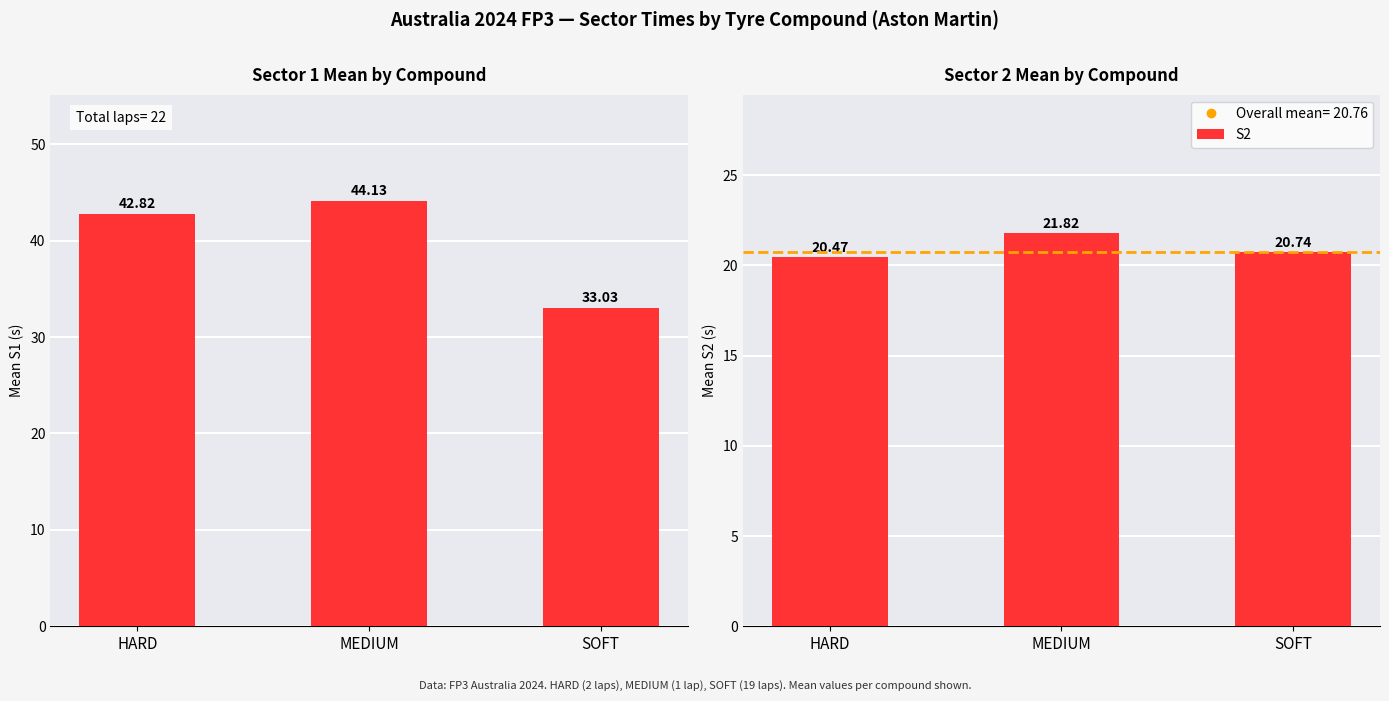

What is the label of the 3rd bar from the right?

HARD